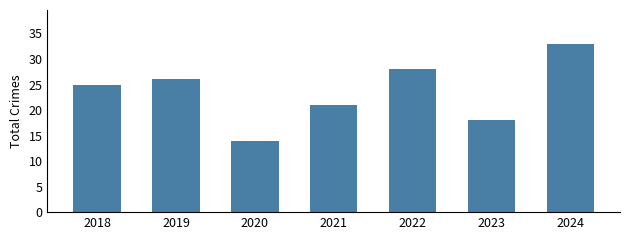

At which category does the chart reach its peak across all series?

2024